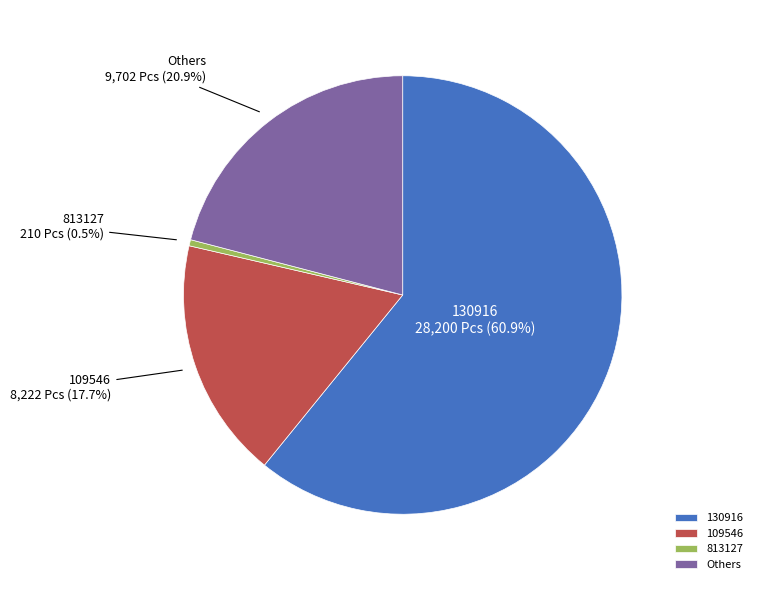

To the nearest percent, what is the average slice percentage?

25%